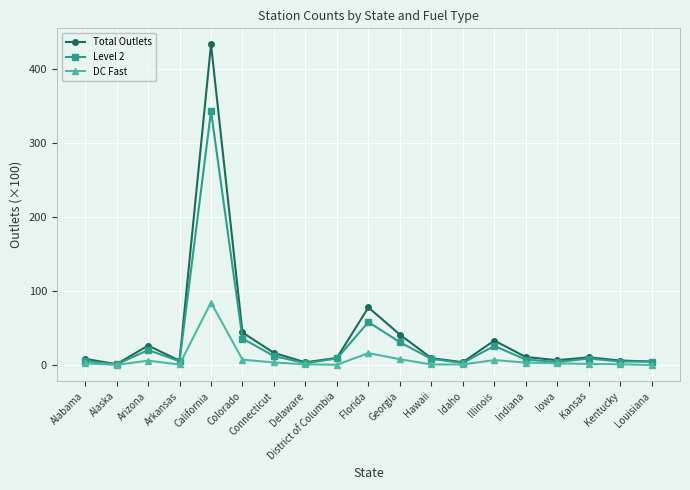

At which category does Total Outlets reach its first local peak?

Arizona